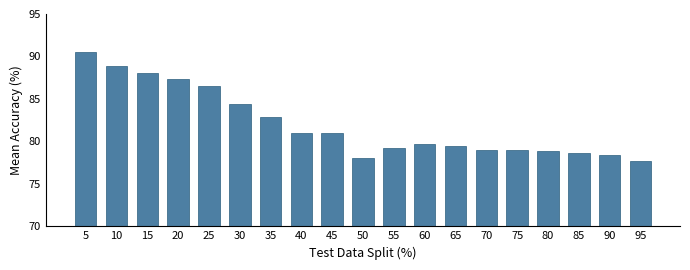

True or false: the data shows 149.5 at 15.

False